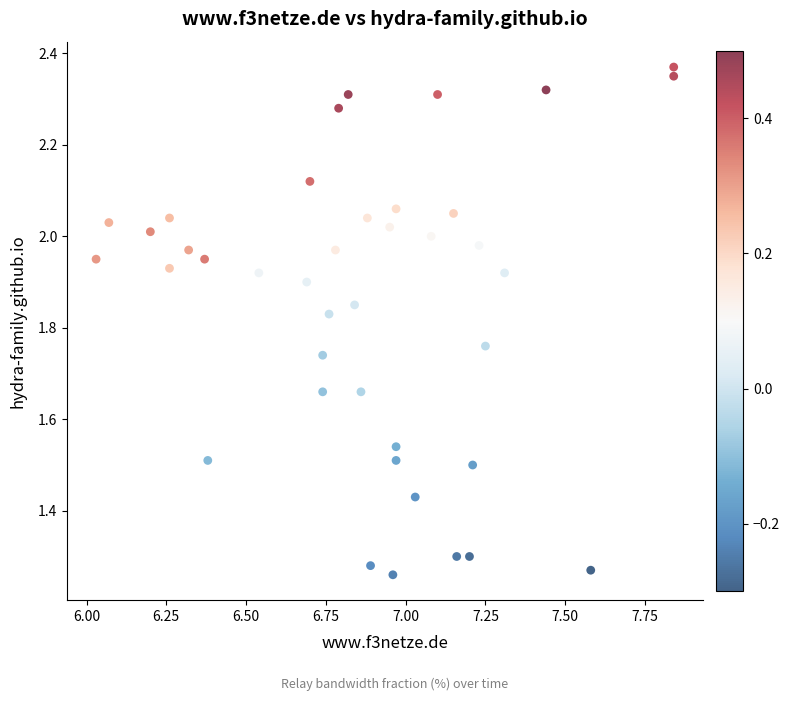

What is the range of Y values (max minus min)?

1.1